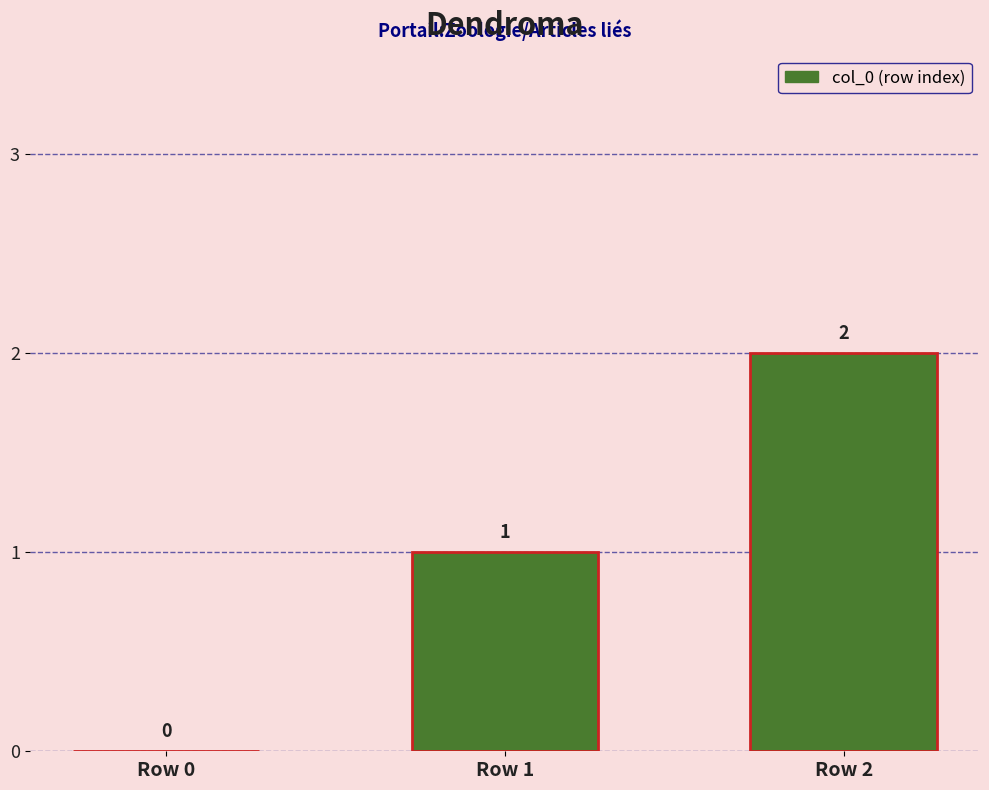

What is the difference between the values at Row 0 and Row 2?

2